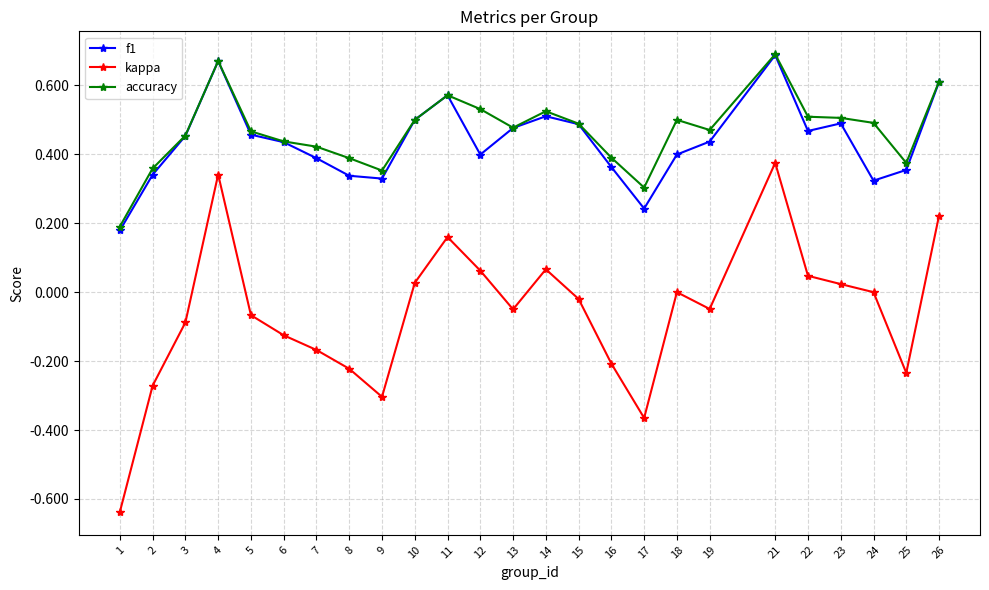

Where is the first local maximum for f1?

4